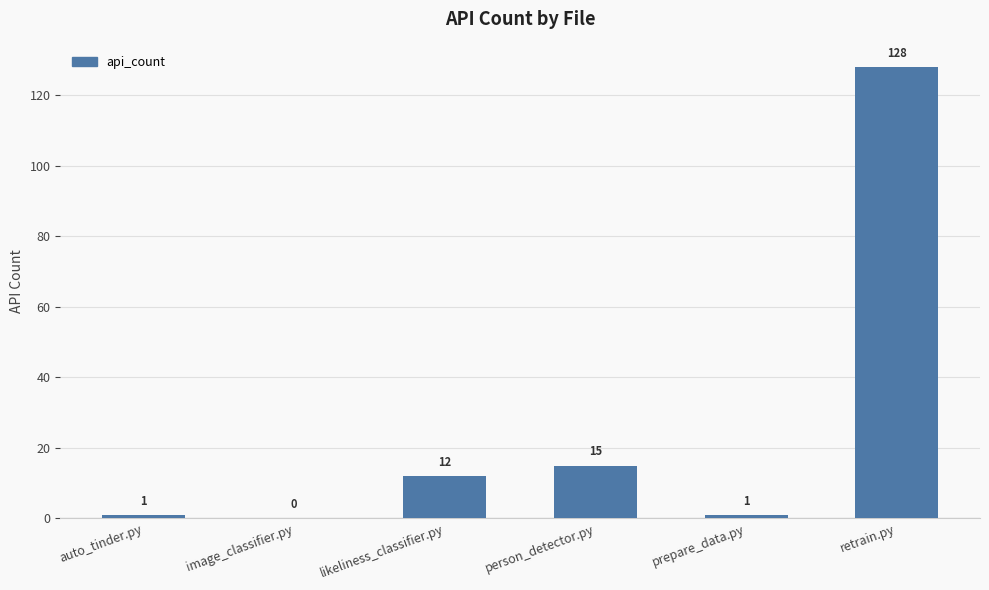

Is it true that the value at auto_tinder.py is 1?

True